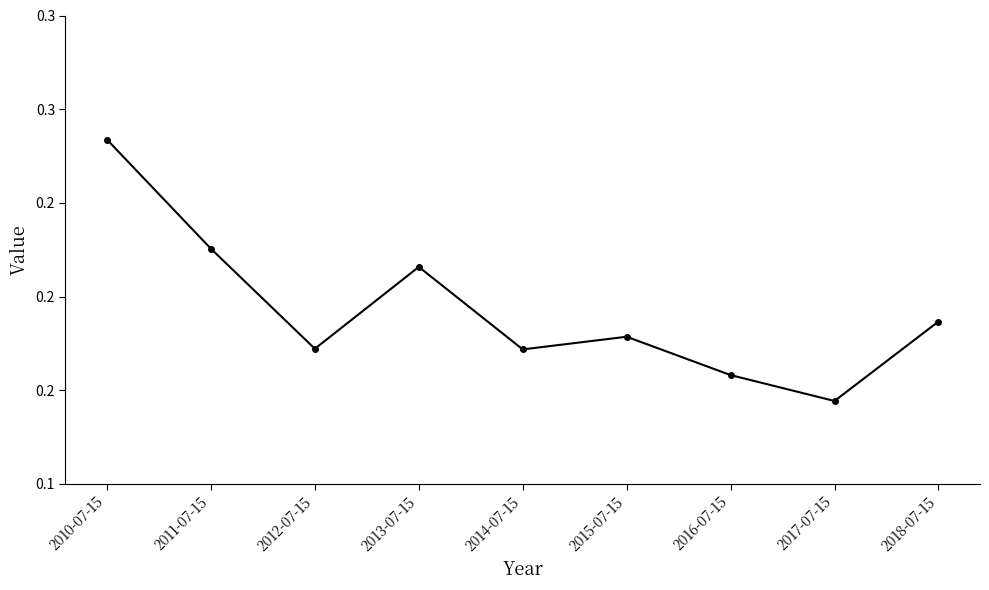

Is this an area chart (filled region under the line)?

No